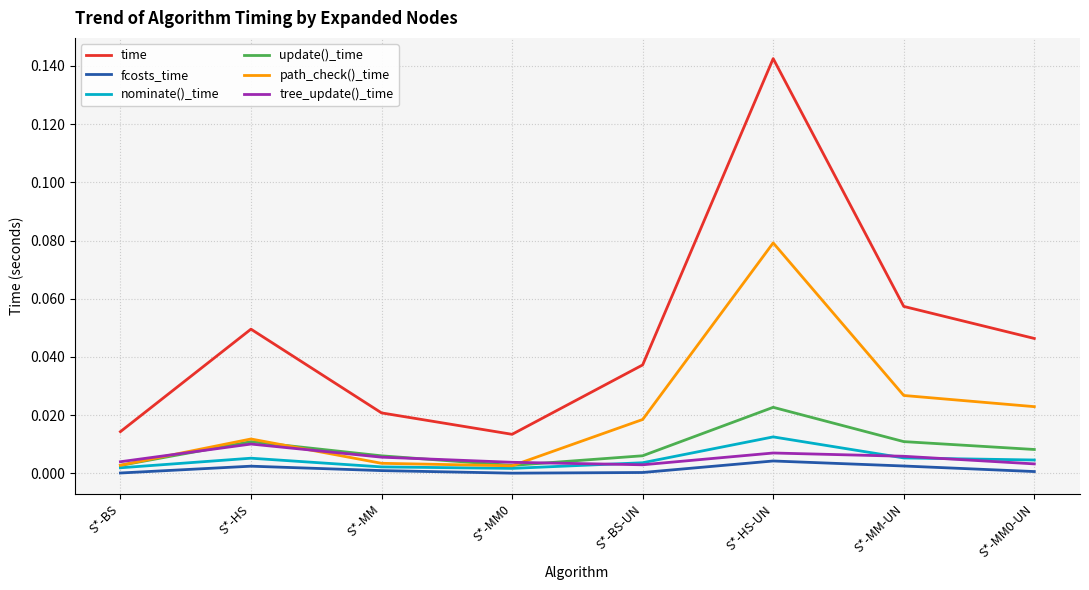

At which category does path_check()_time reach its first local peak?

S*-HS